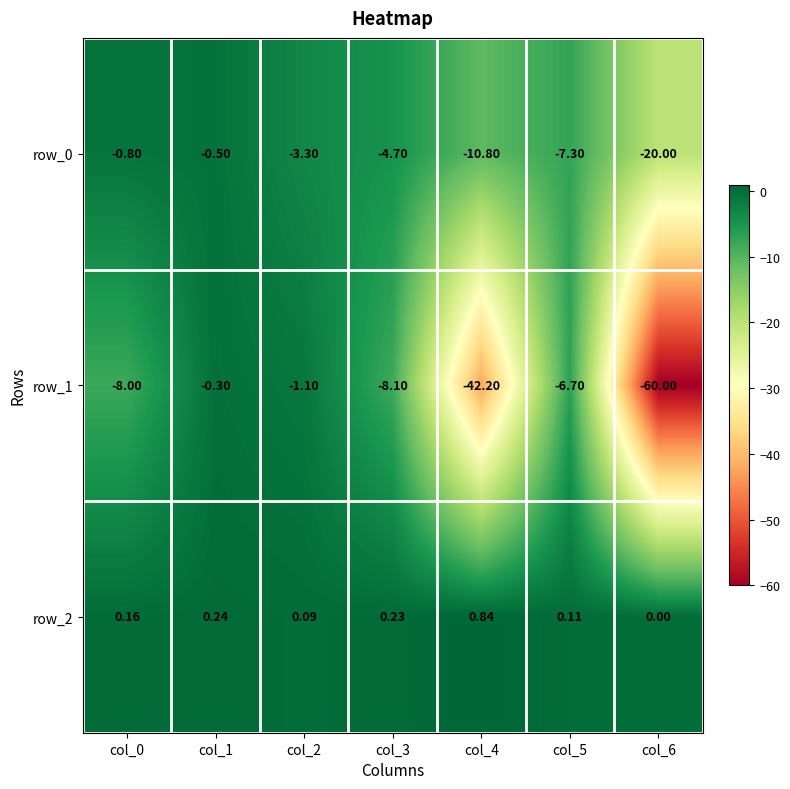

At which label is row_0 closest to -10?

col_4